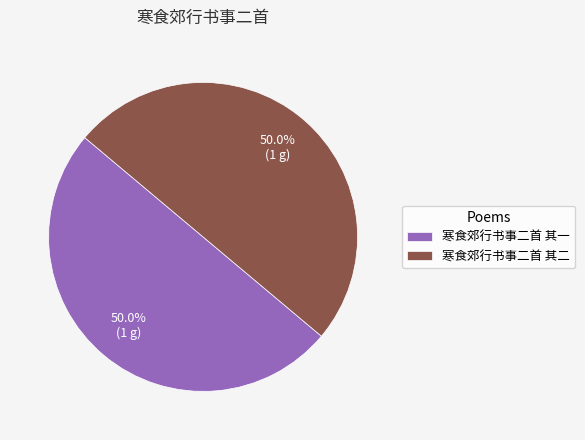

Combined, what portion of the pie is 寒食郊行书事二首 其二 and 寒食郊行书事二首 其一?

100.0%